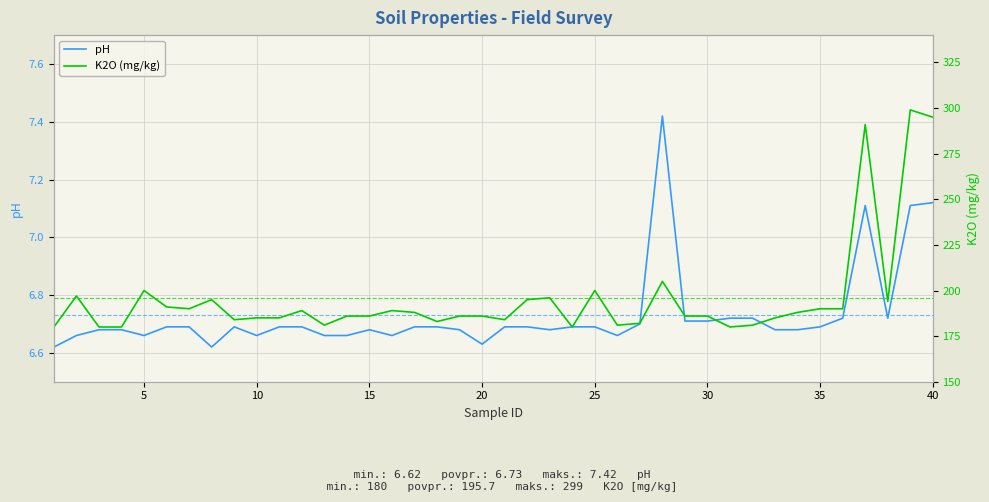

True or false: K2O (mg/kg) and pH intersect in this chart.

False